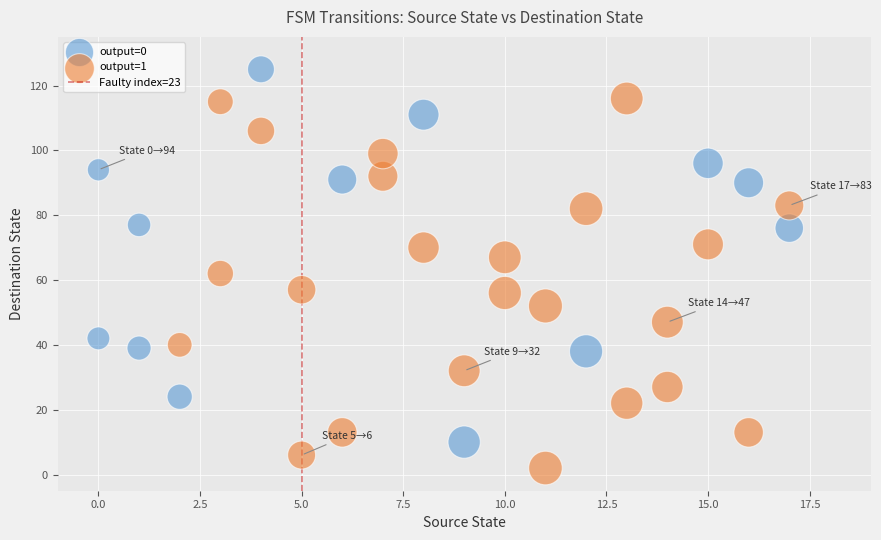

Which series reaches the minimum Y coordinate?

output=1